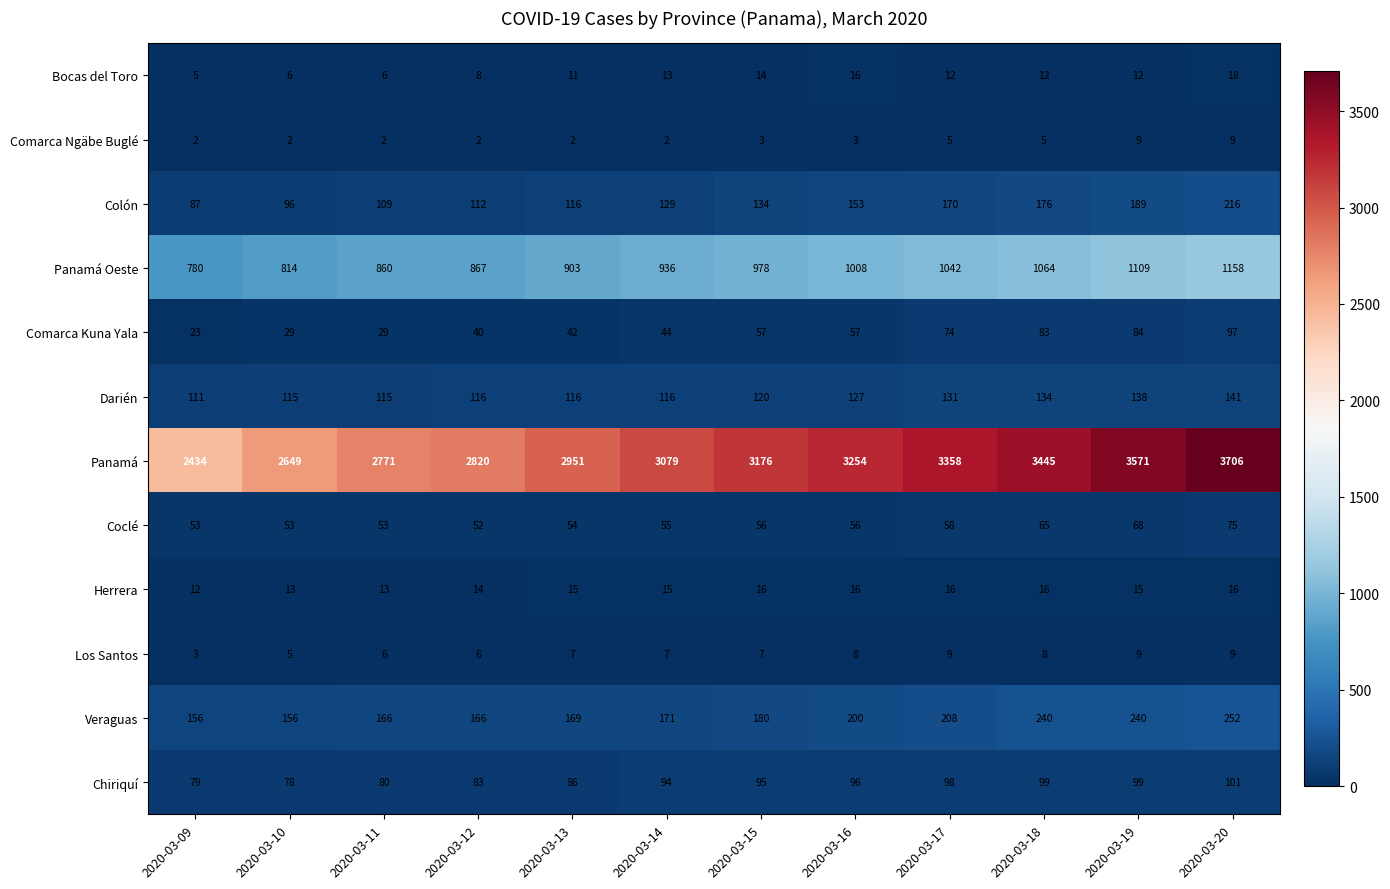

Is it true that Herrera equals 10 at 2020-03-18?

False